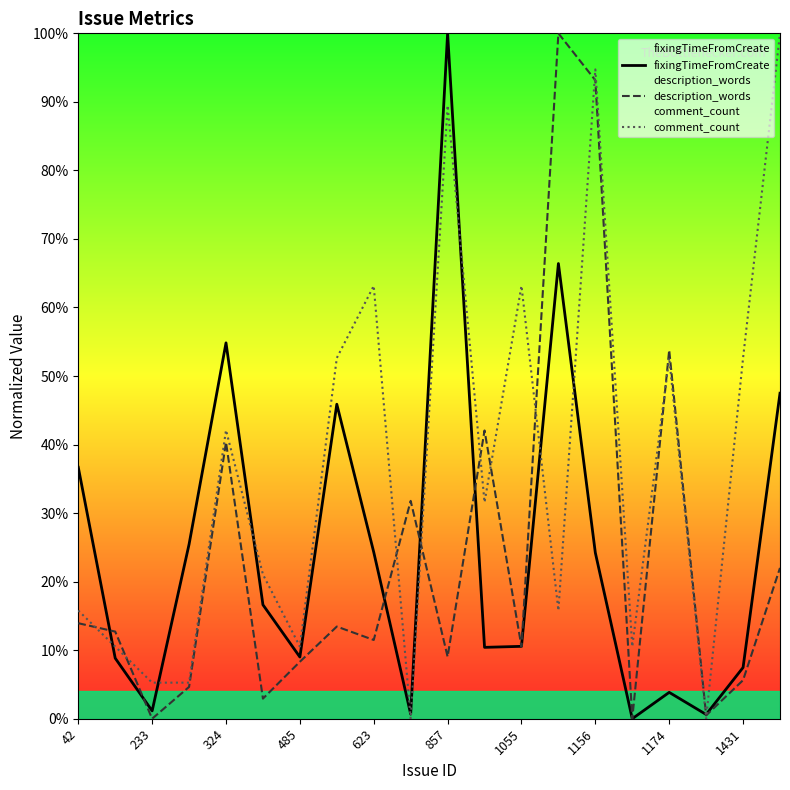

What is the maximum value for description_words?

100.0